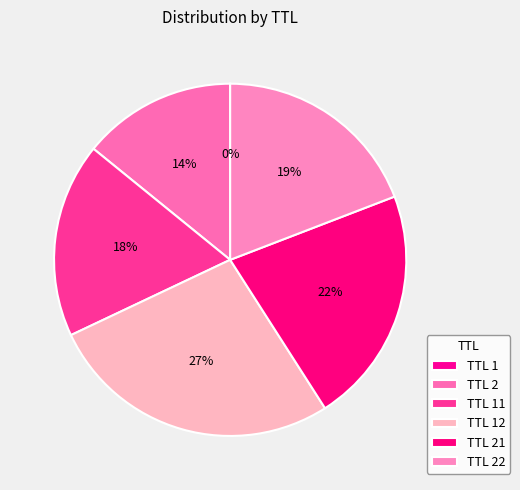

Is there a majority slice in this chart?

No